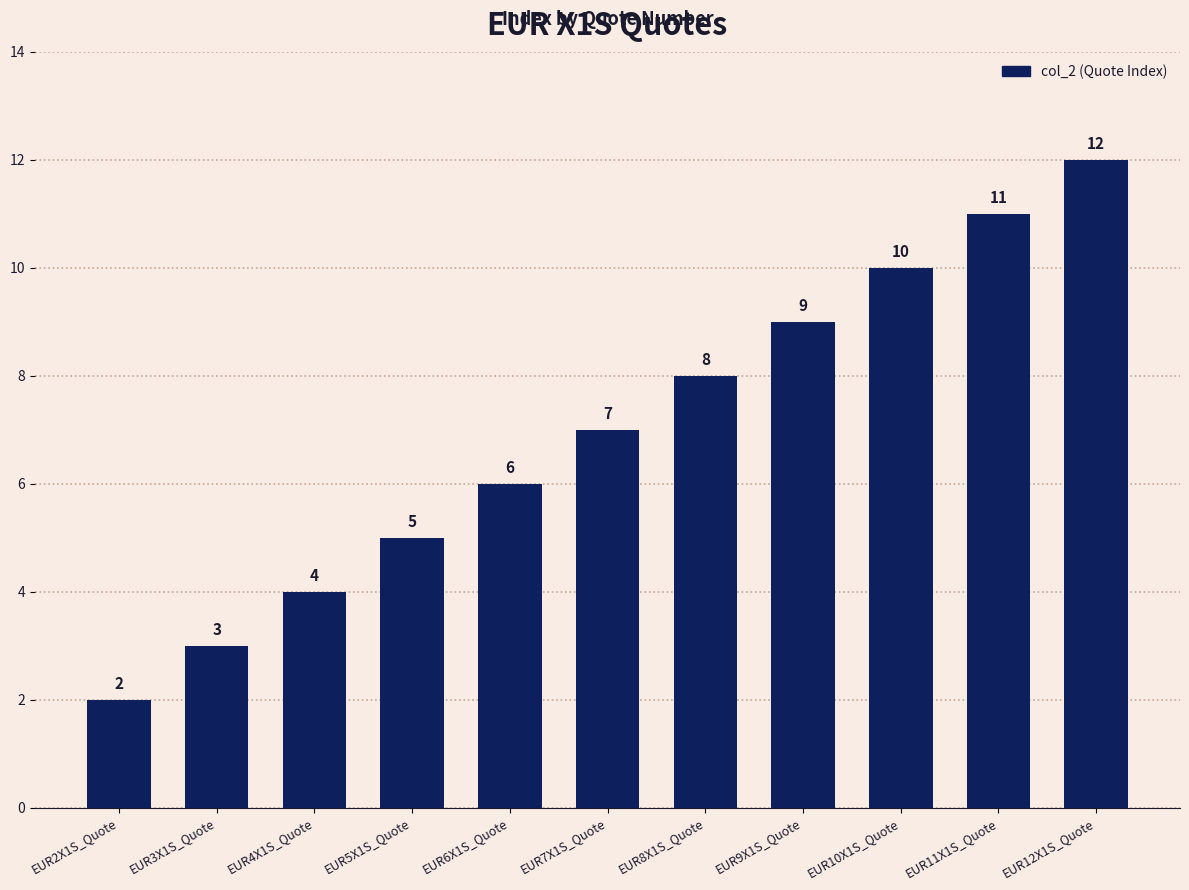

Where is the data nearest to the value 7?

EUR7X1S_Quote